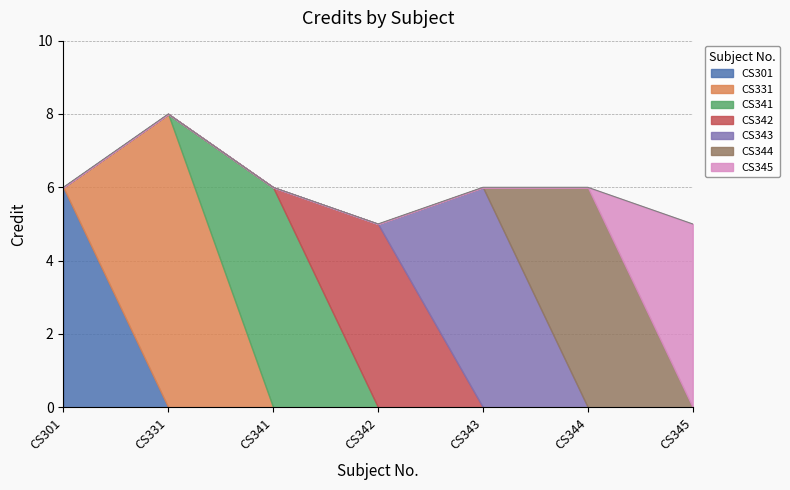

Read the value at CS331.

8